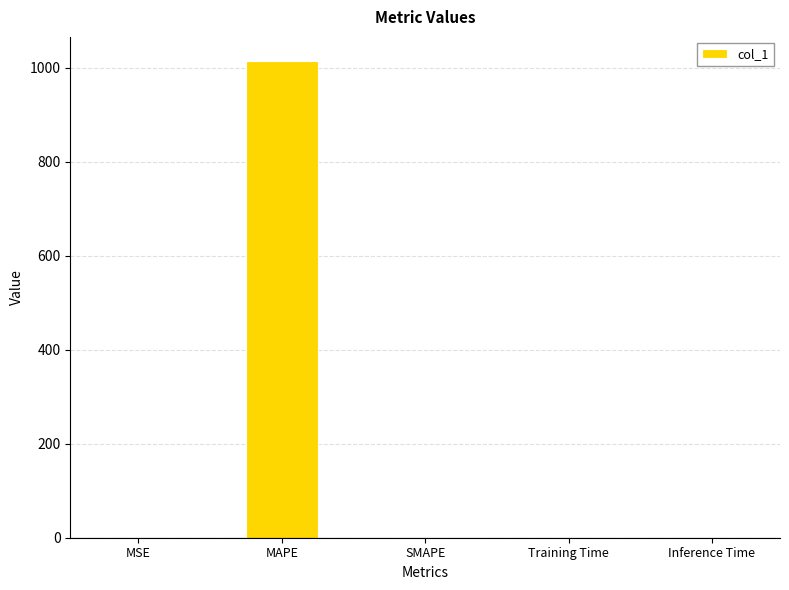

The chart shows a value of 0.0 at SMAPE. True or false?

True